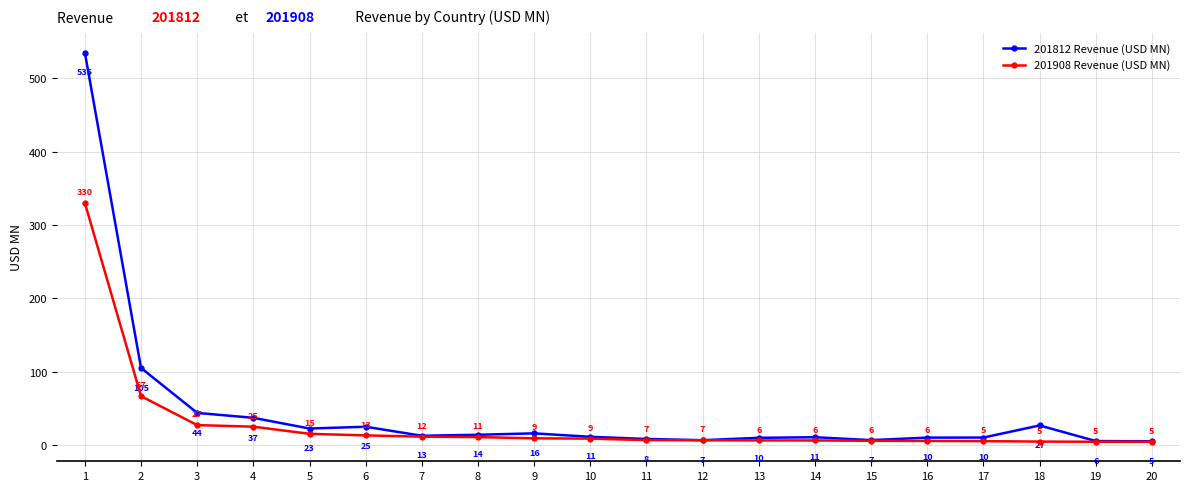

At how many categories does at least one series exceed 296?

1